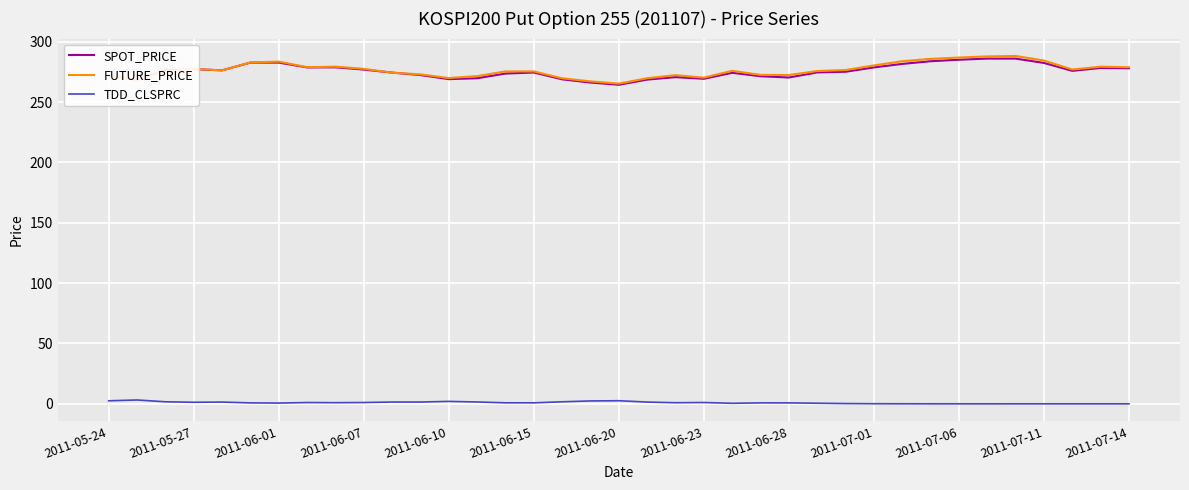

True or false: FUTURE_PRICE and TDD_CLSPRC intersect in this chart.

False